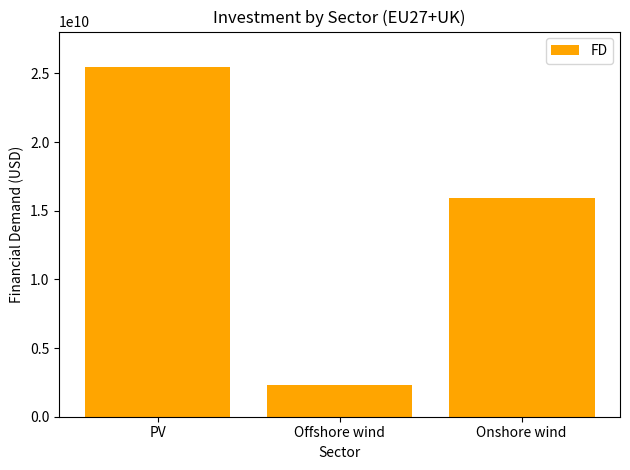

Are the bars grouped side by side (vs. stacked)?

No